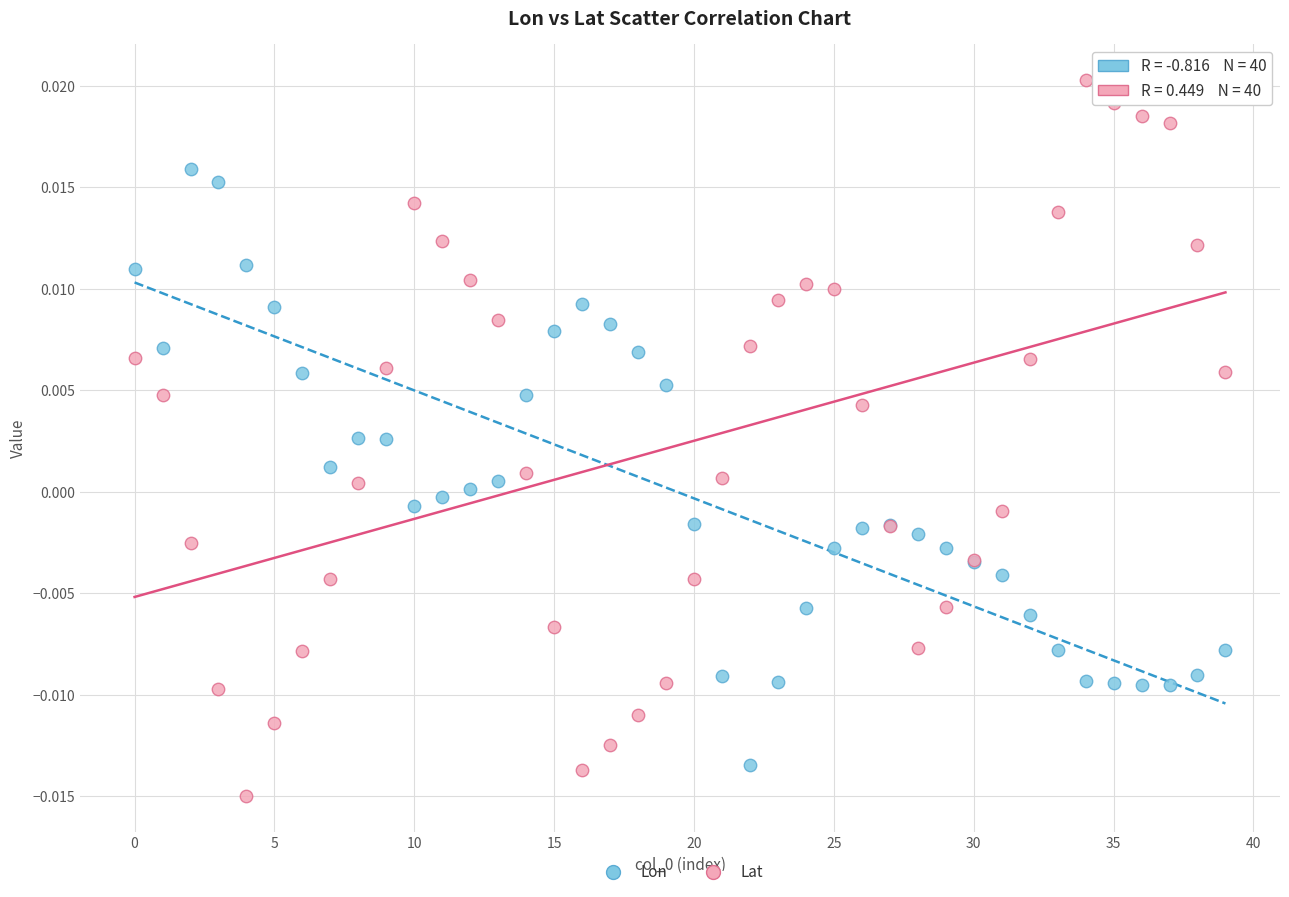

Which series has the largest Y range (max minus min)?

Lat